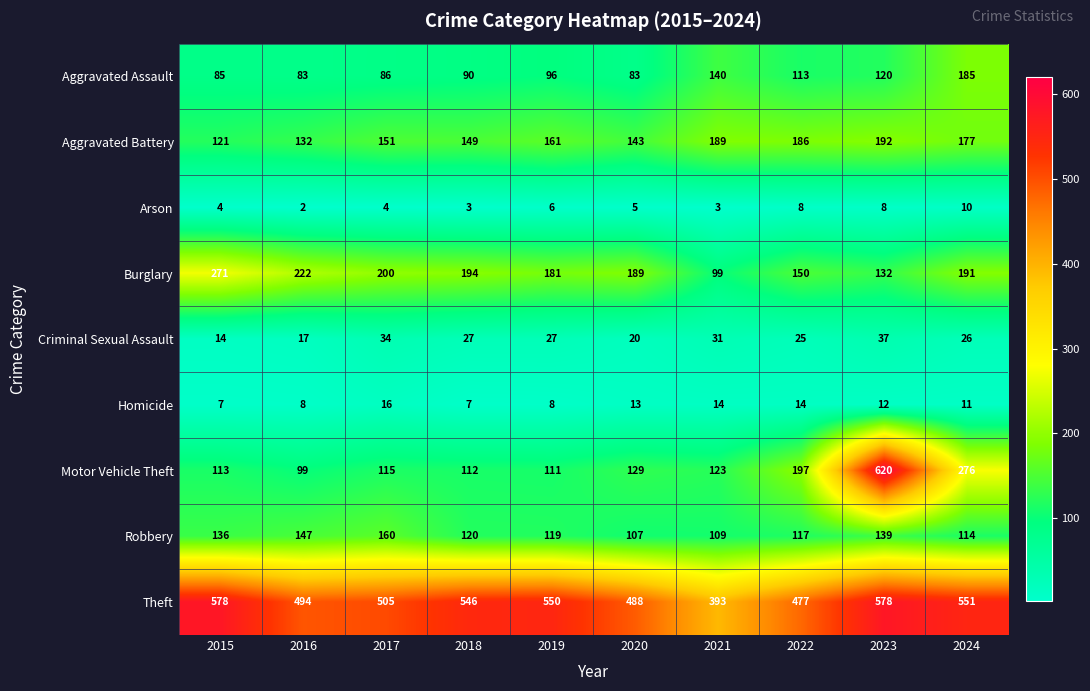

What is the sum of all Aggravated Assault values?

1081